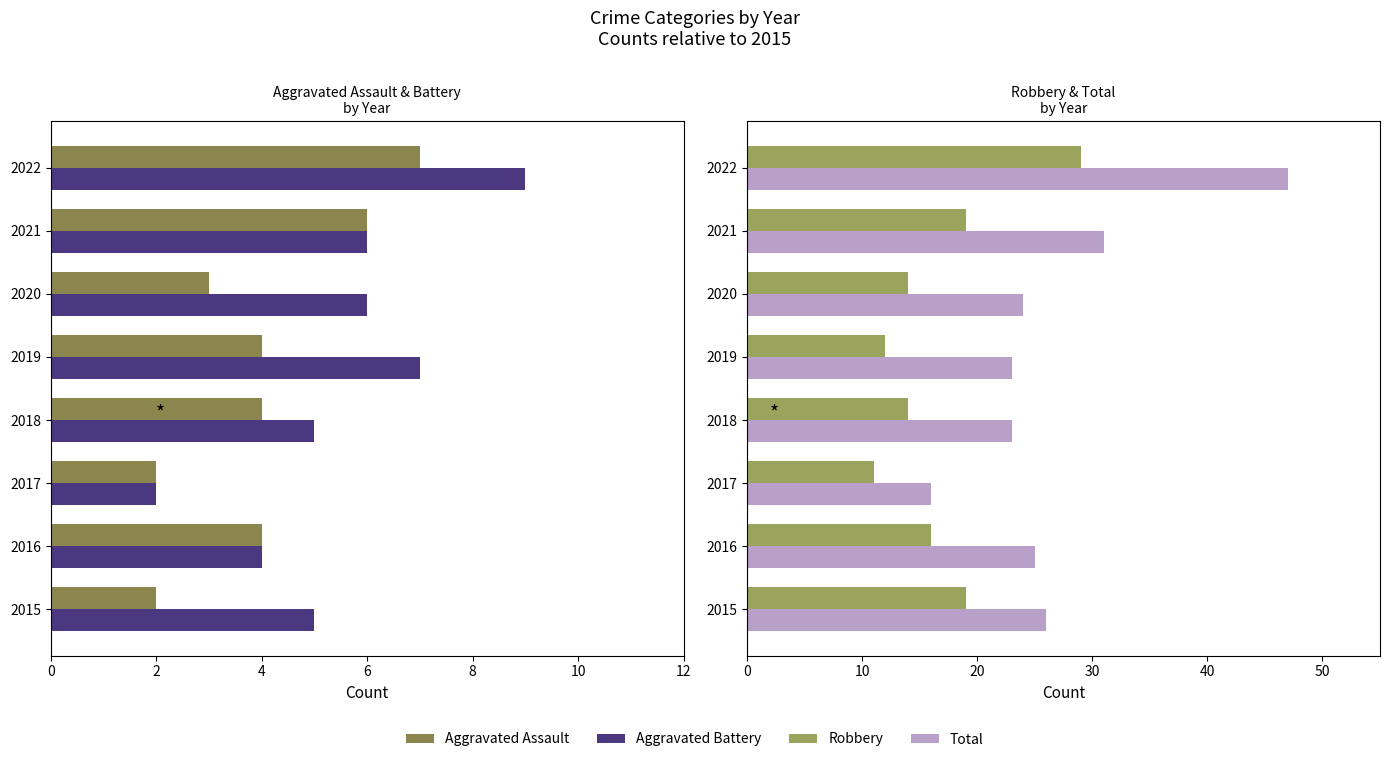

Which series has the largest range (max minus min)?

Total